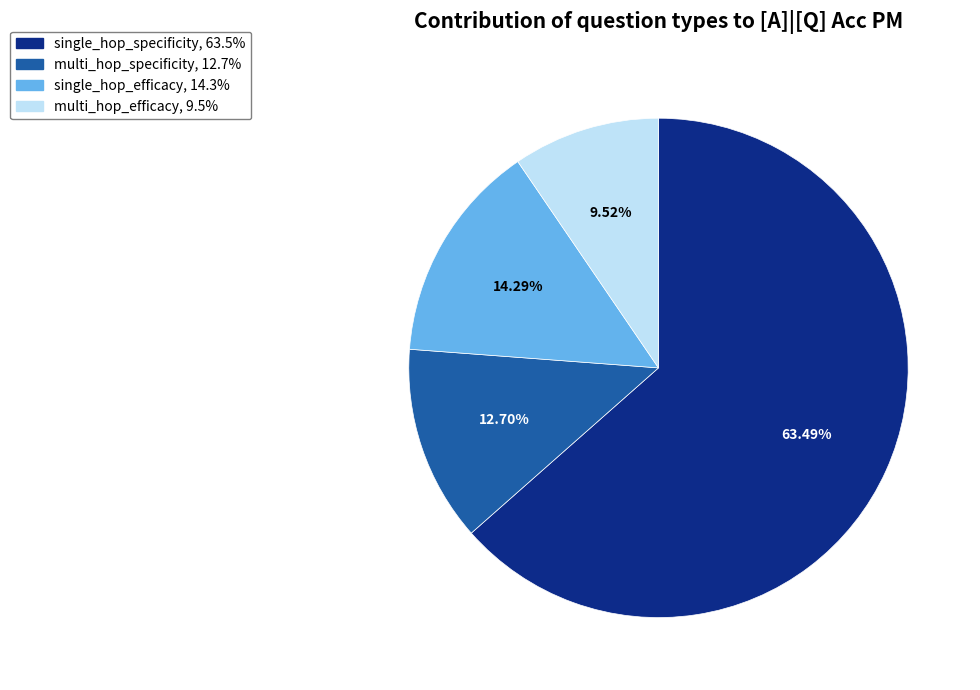

To the nearest percent, what is the difference between the single_hop_specificity and multi_hop_specificity slice percentages?

51%